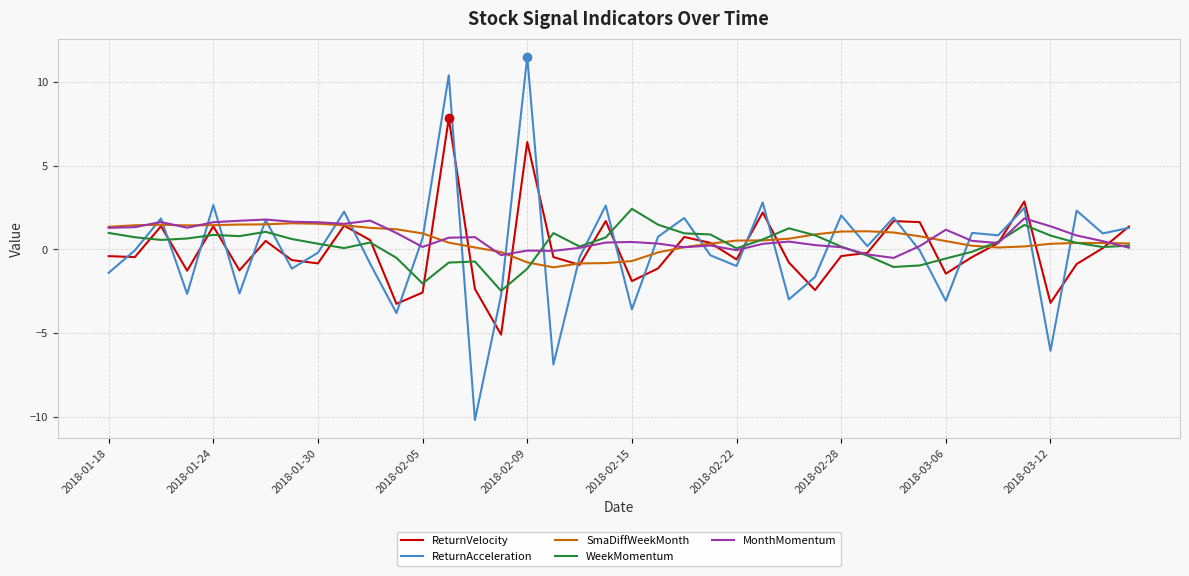

Which series has the widest spread of values?

ReturnAcceleration